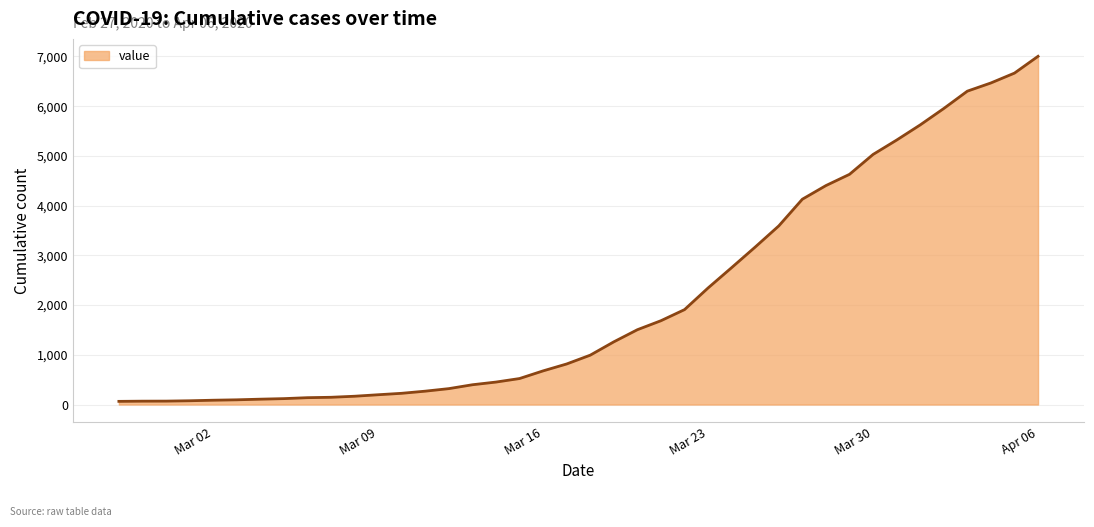

Which category has the highest value across all series?

Apr 06